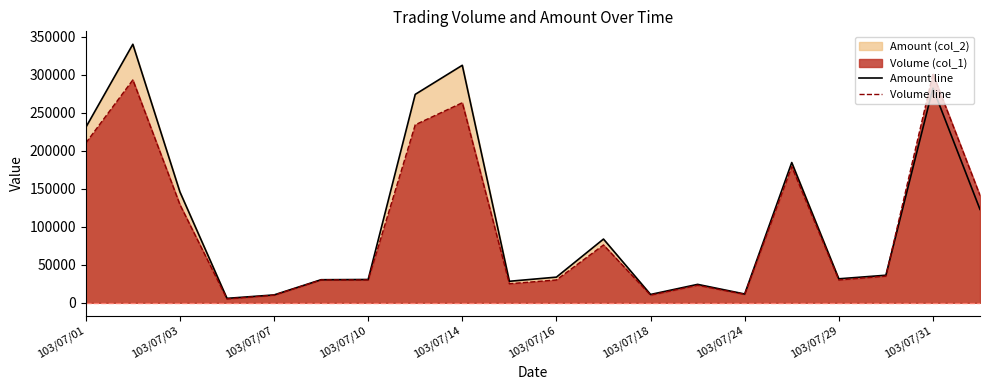

What is the difference between the Volume line values at 11 and 17?

41000